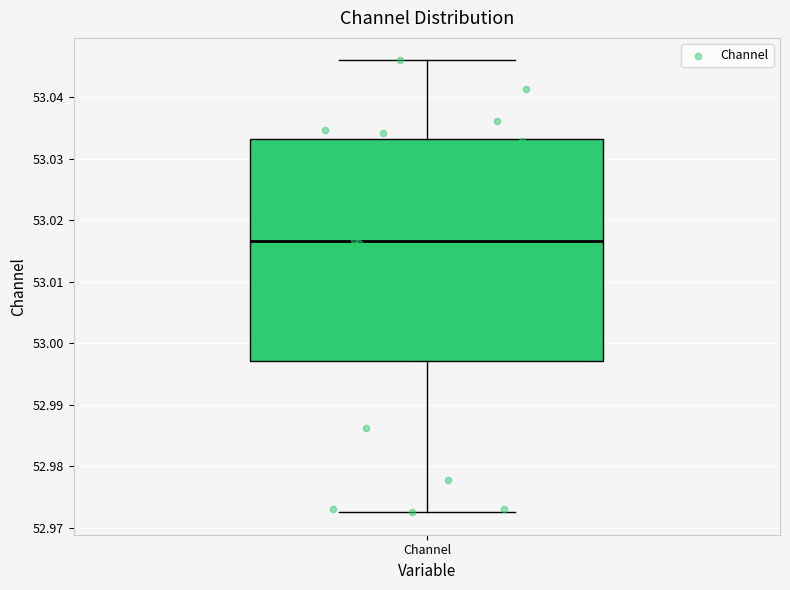

Read this box plot against the y-axis: the position of the median line, the range covered by the box, and the ends of both whiskers. The values are not printed on the chart, so give them approximately, as read against the axis.

median 53.017, box 52.997 to 53.033, whiskers 52.973 to 53.046